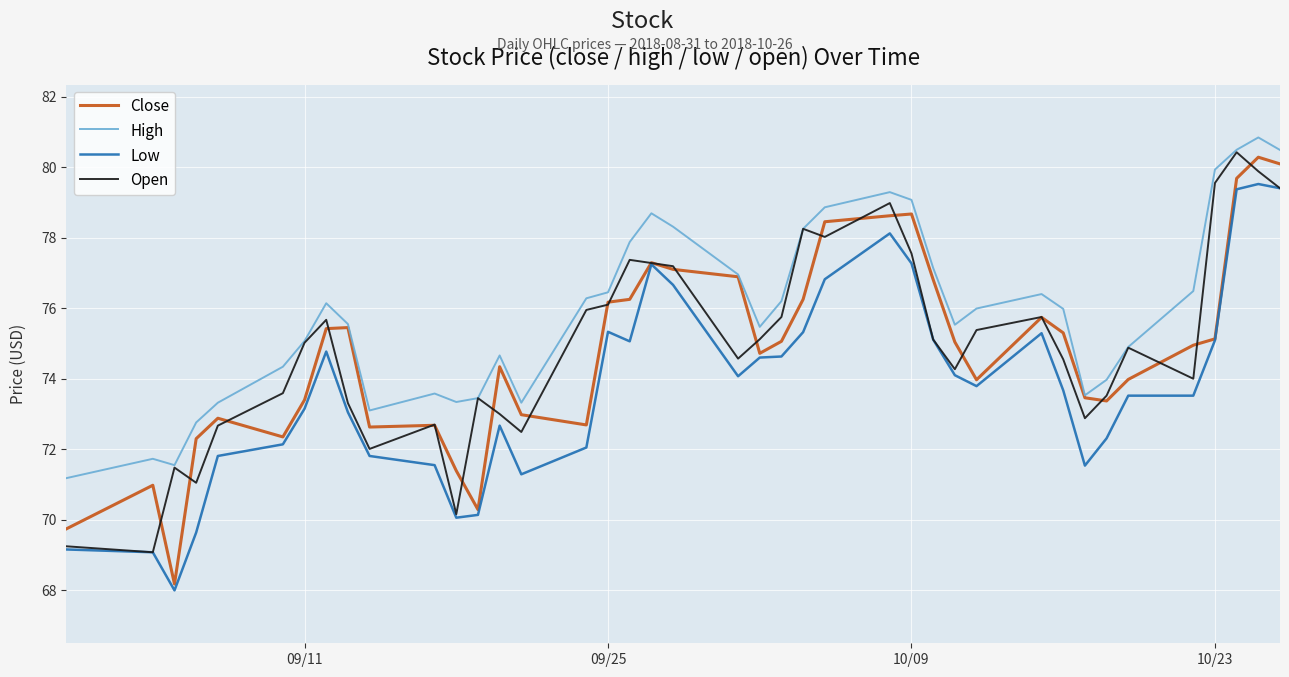

What is the highest value of the Low series?

79.5